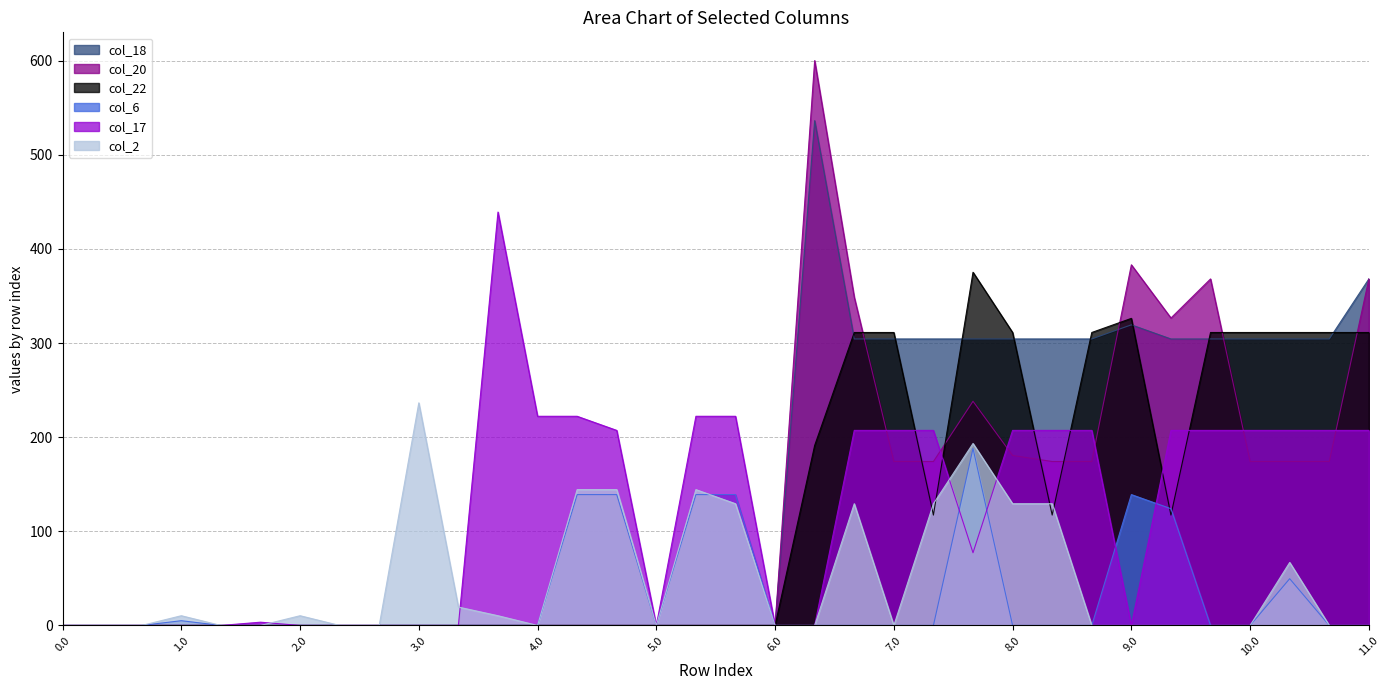

What is the label of the 10th point from the left?

3.0